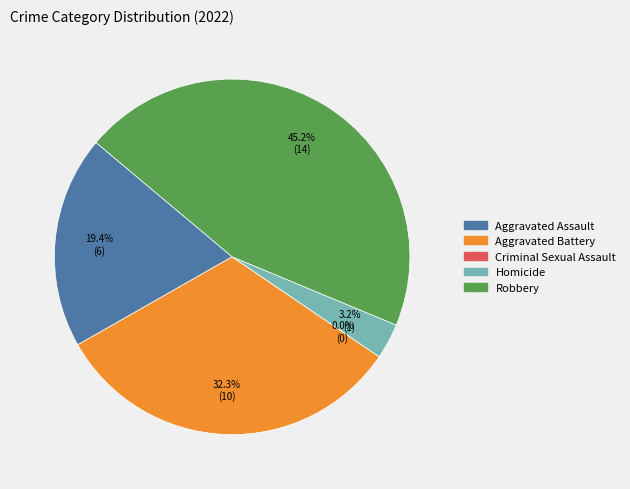

Does any single category account for the majority?

No